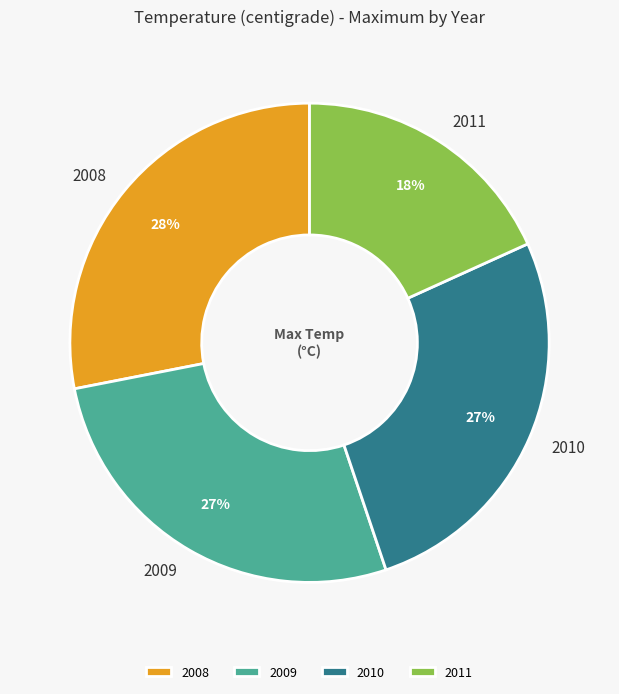

To the nearest percent, what is the difference between the 2008 and 2011 slice percentages?

10%